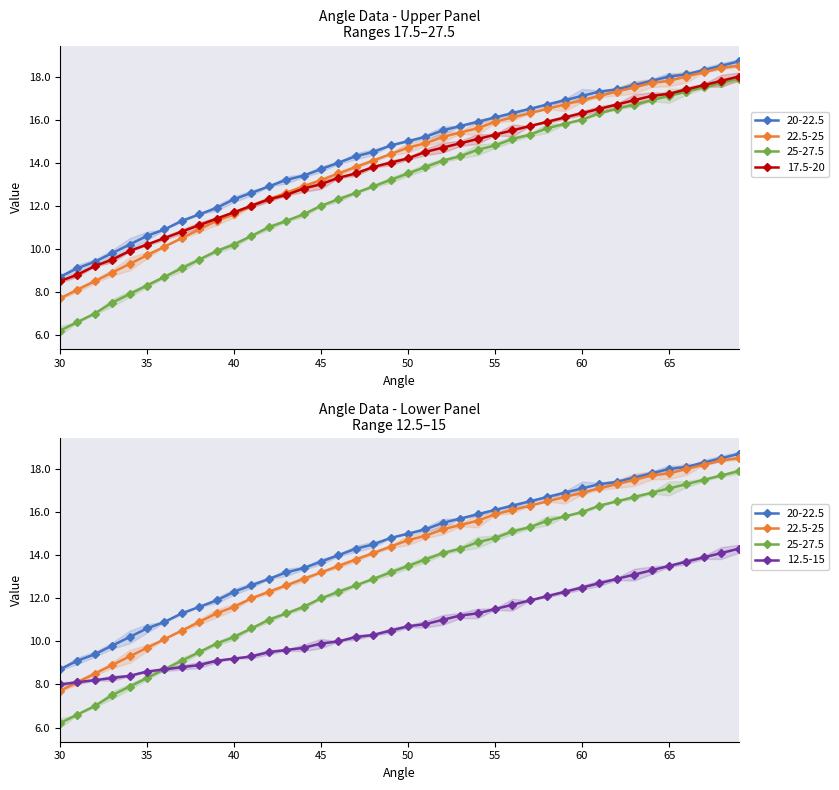

Which series changed the most between 53 and 59?

25-27.5